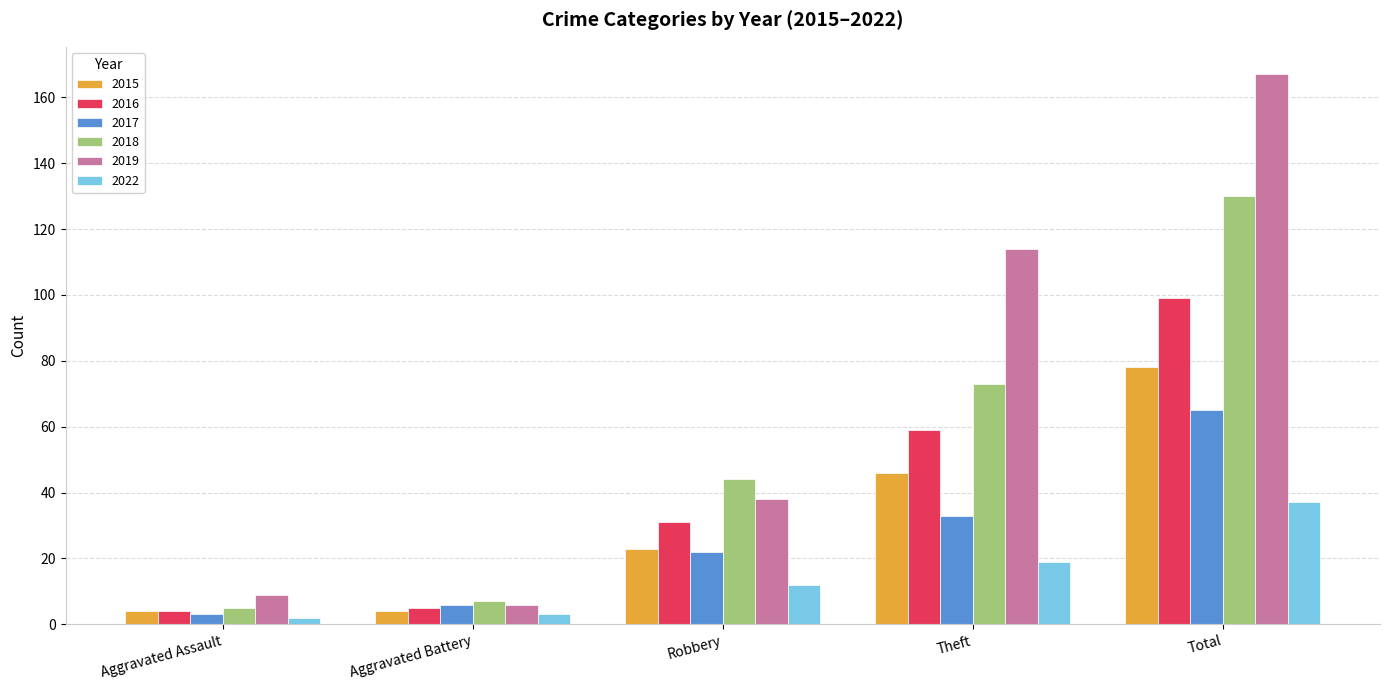

Rank the series by their maximum value, from highest to lowest.

2019, 2018, 2016, 2015, 2017, 2022